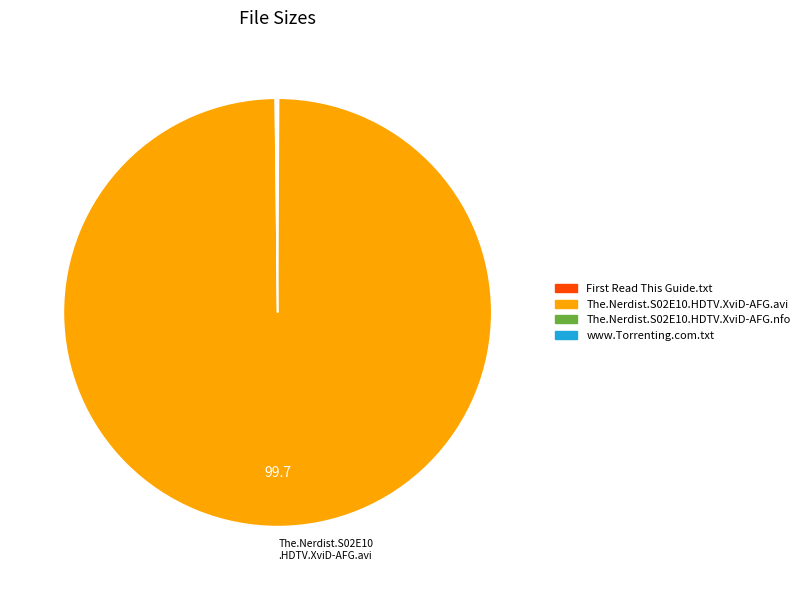

What is the largest slice in the pie chart?

The.Nerdist.S02E10.HDTV.XviD-AFG.avi